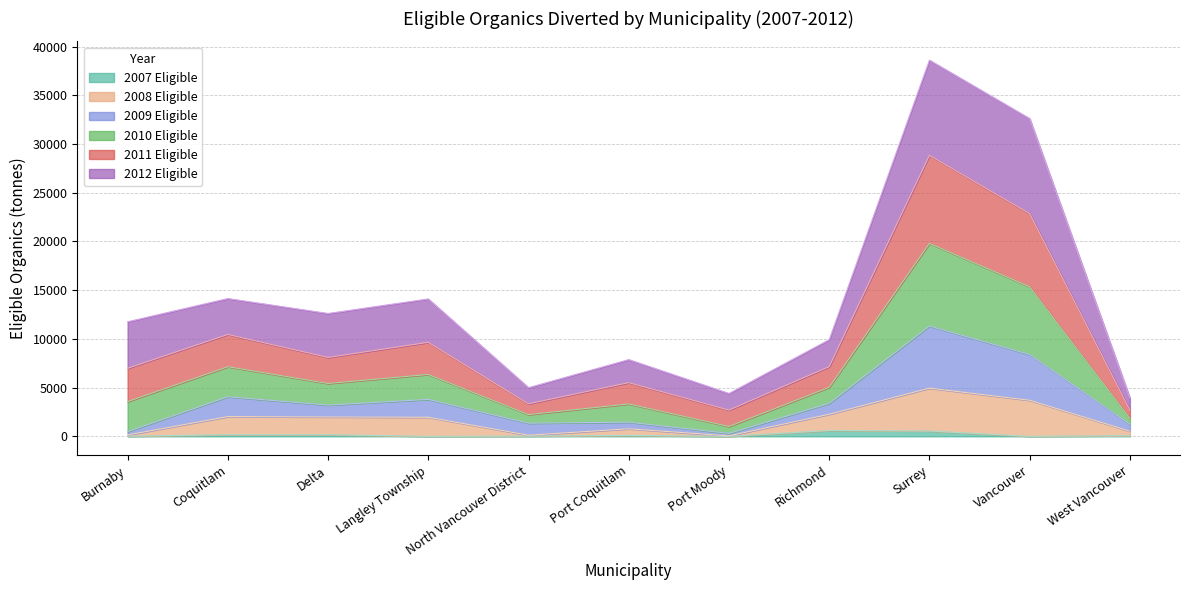

What is the difference between the highest and lowest values at West Vancouver?

3887